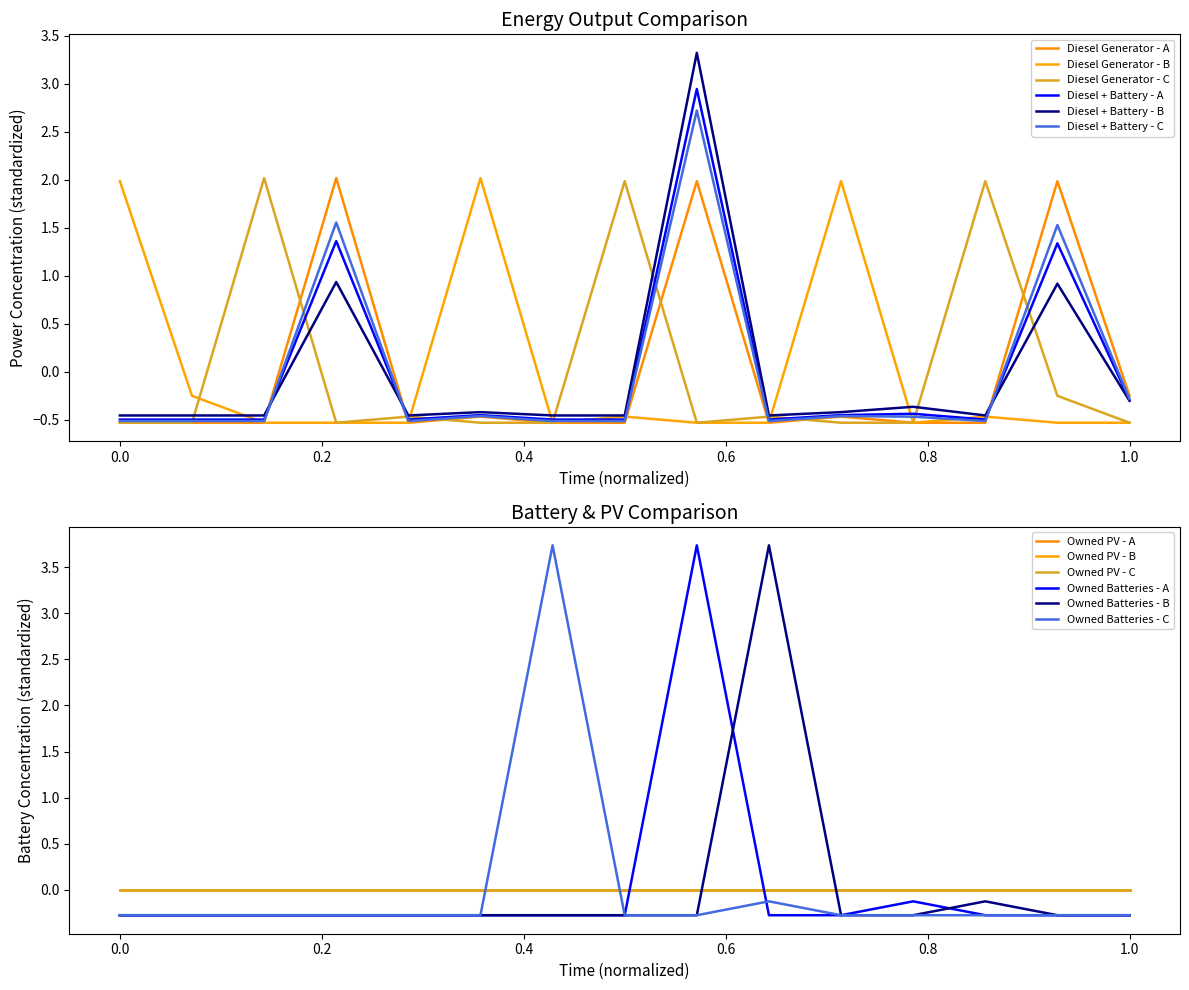

Read the Diesel Generator value at 0.

-0.5